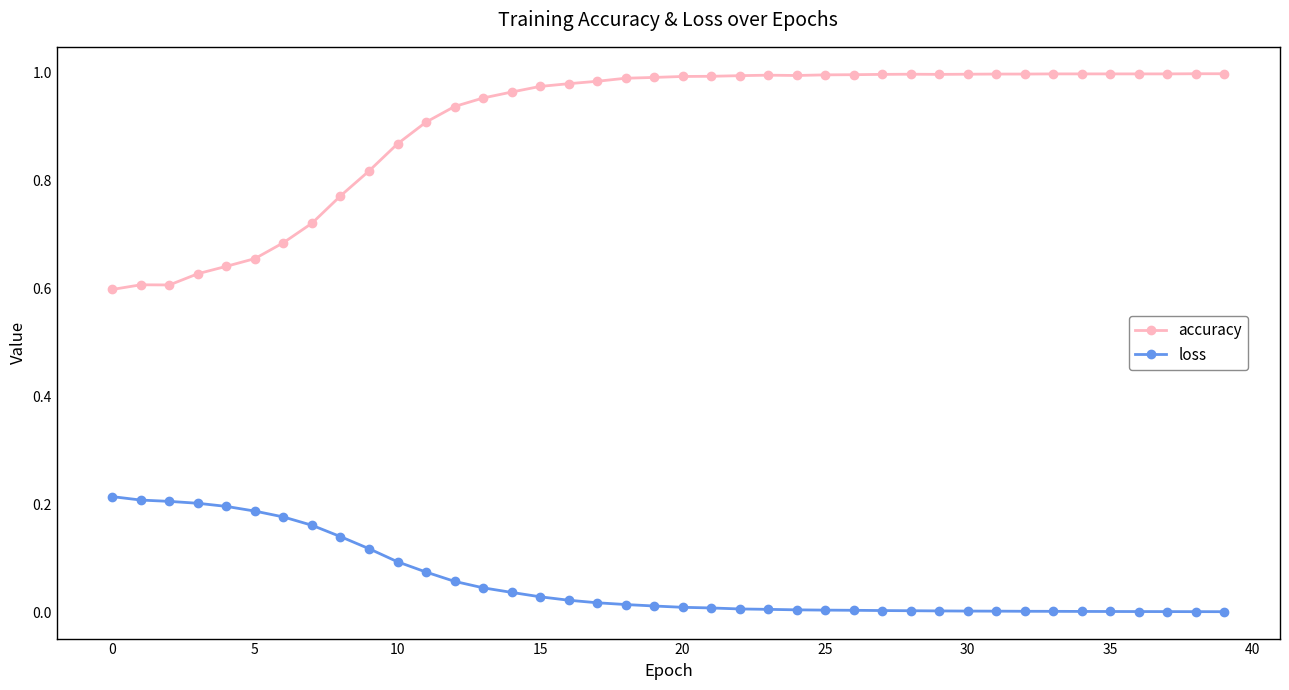

List the series in order of their overall mean, highest first.

accuracy, loss